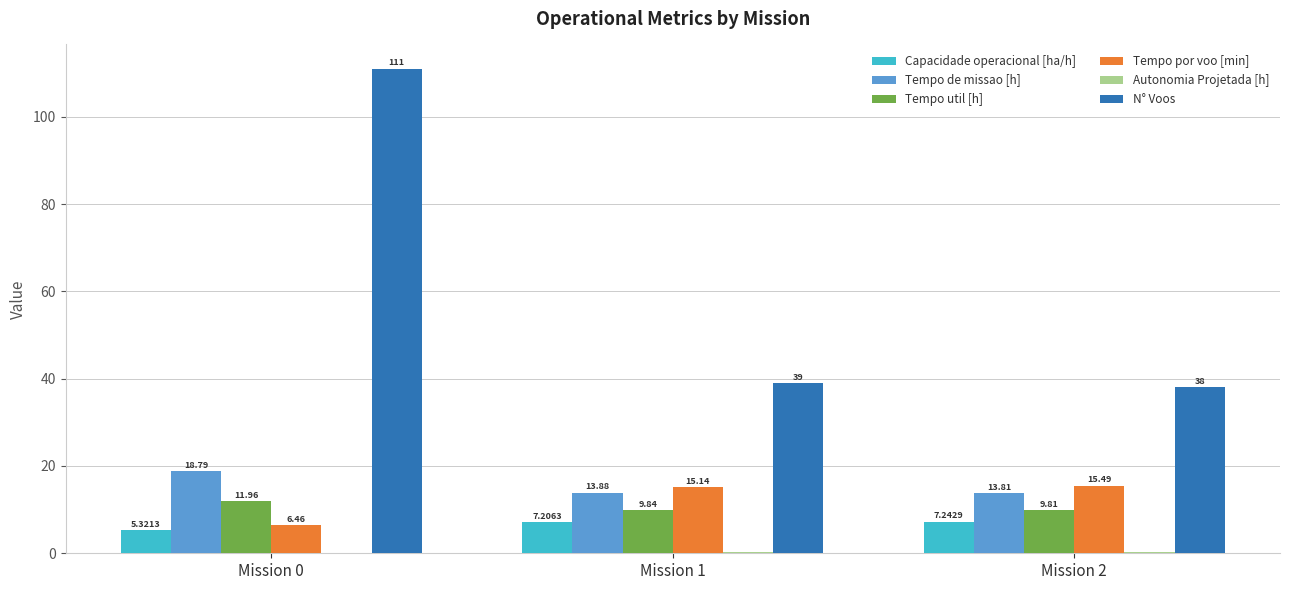

Which series changed the most between Mission 0 and Mission 1?

N° Voos